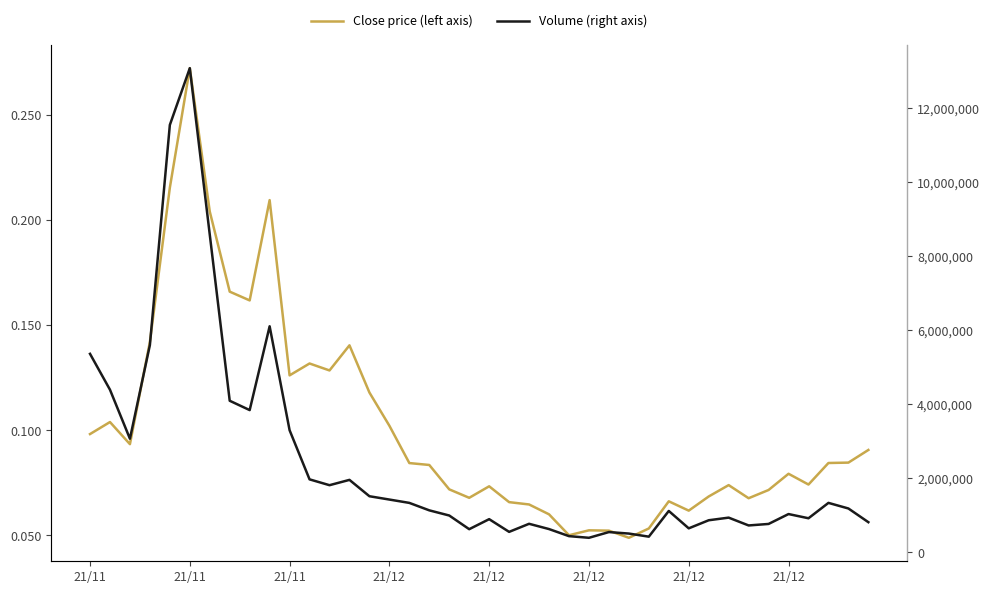

Rank the series by their maximum value, from highest to lowest.

Volume (right axis), Close price (left axis)